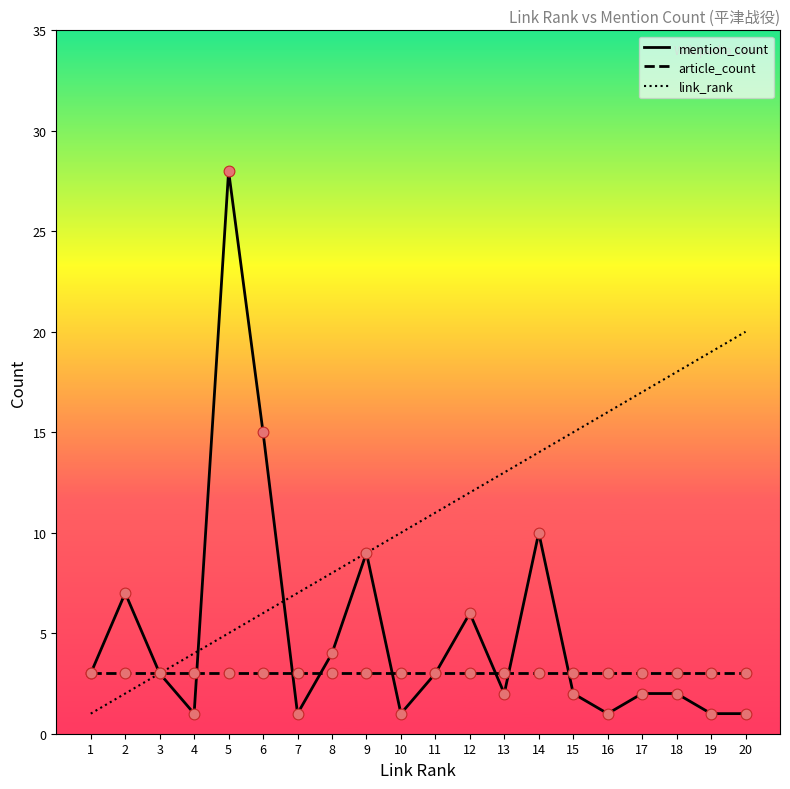

At which category is the sum across all series the highest?

5